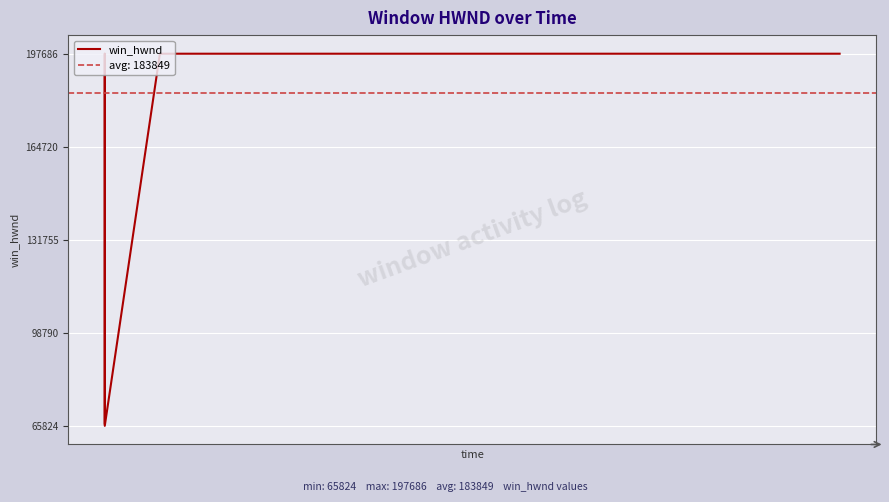

Reading right to left, extract all data points from this chart.

197686	197686	197686	197686	197686	197686	197686	197686	197686	197686	197686	197686	197686	197686	197686	197686	65824	197686	66644